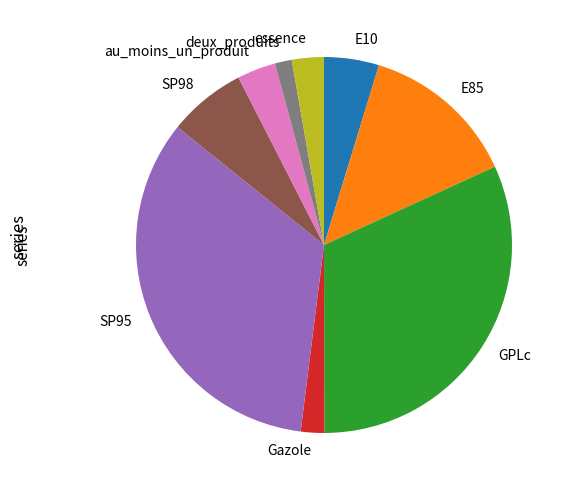

What is the ratio of the value at essence to the value at deux_produits?

1.9